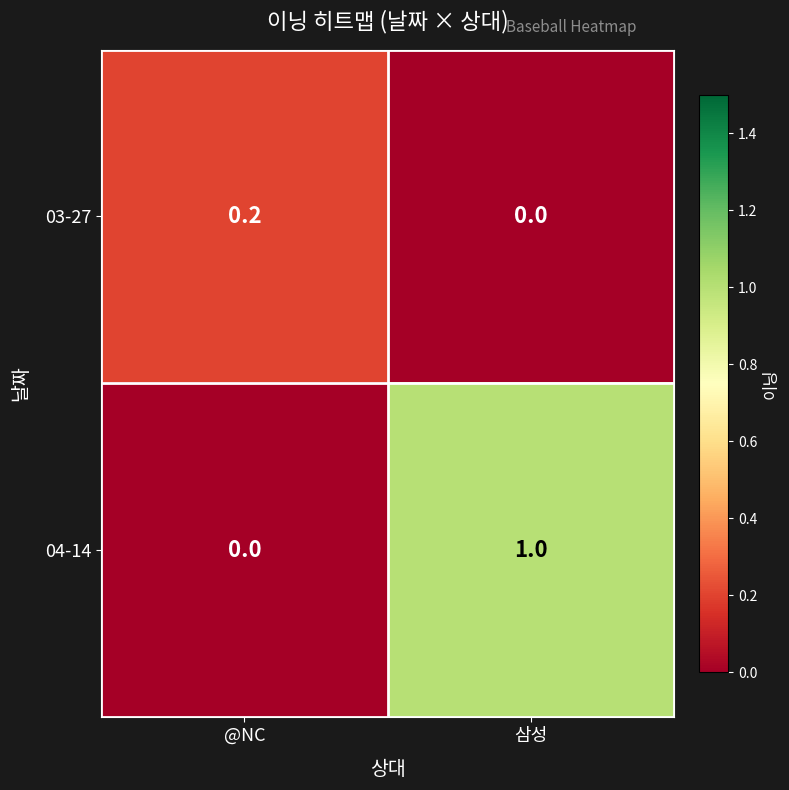

True or false: 04-14 has a value of 0.6 at @NC.

False